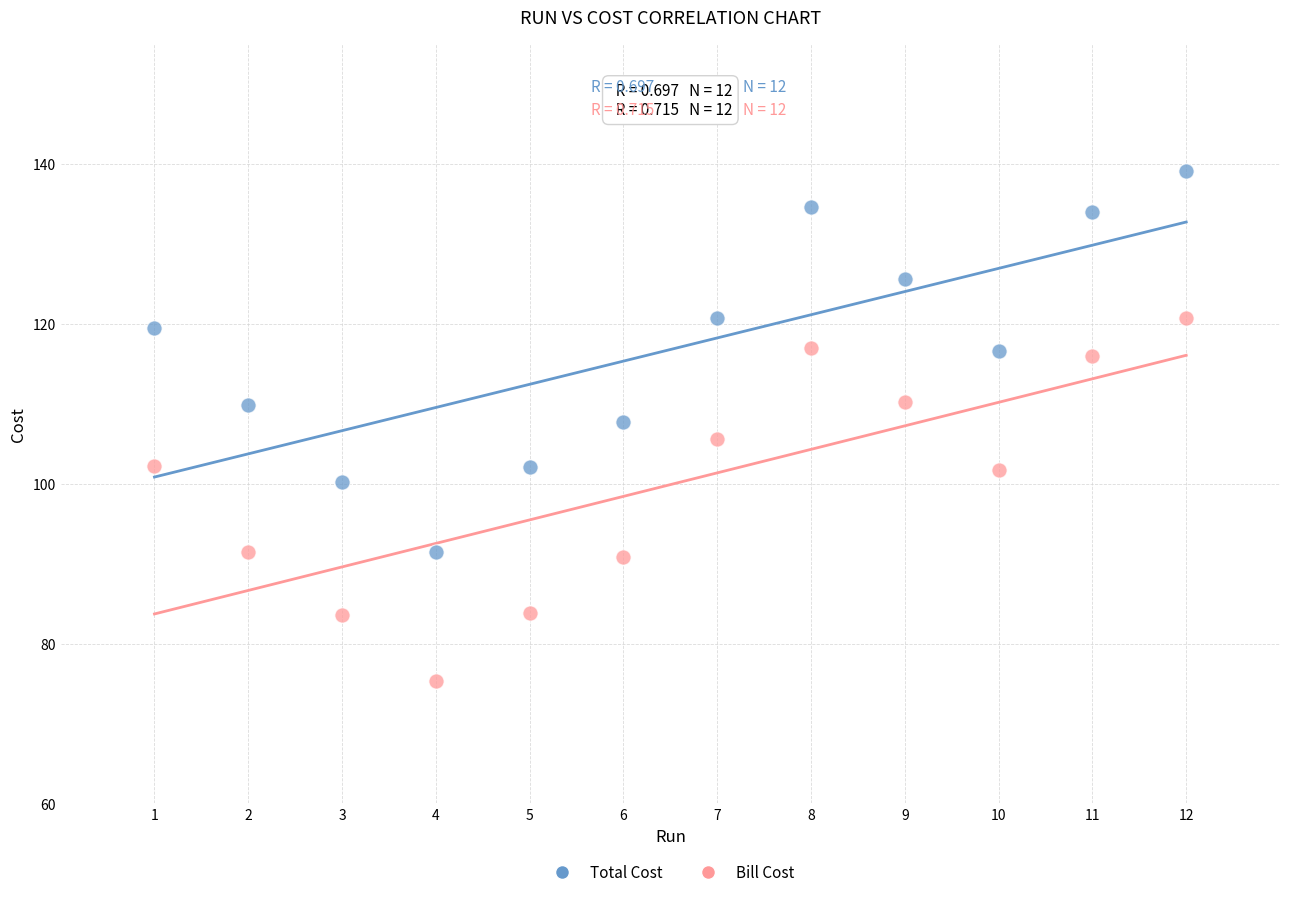

Across all data points, what is the range of X values (max minus min)?

11.0